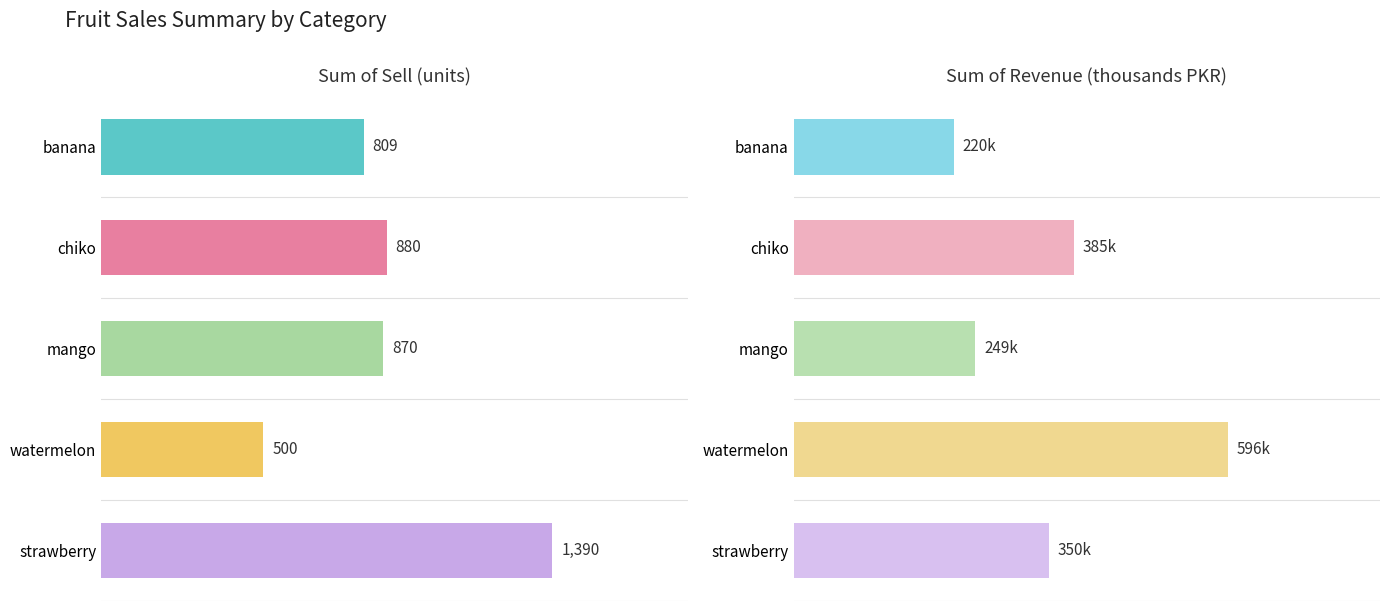

Where is Sum of revanue nearest to the value 407?

chiko